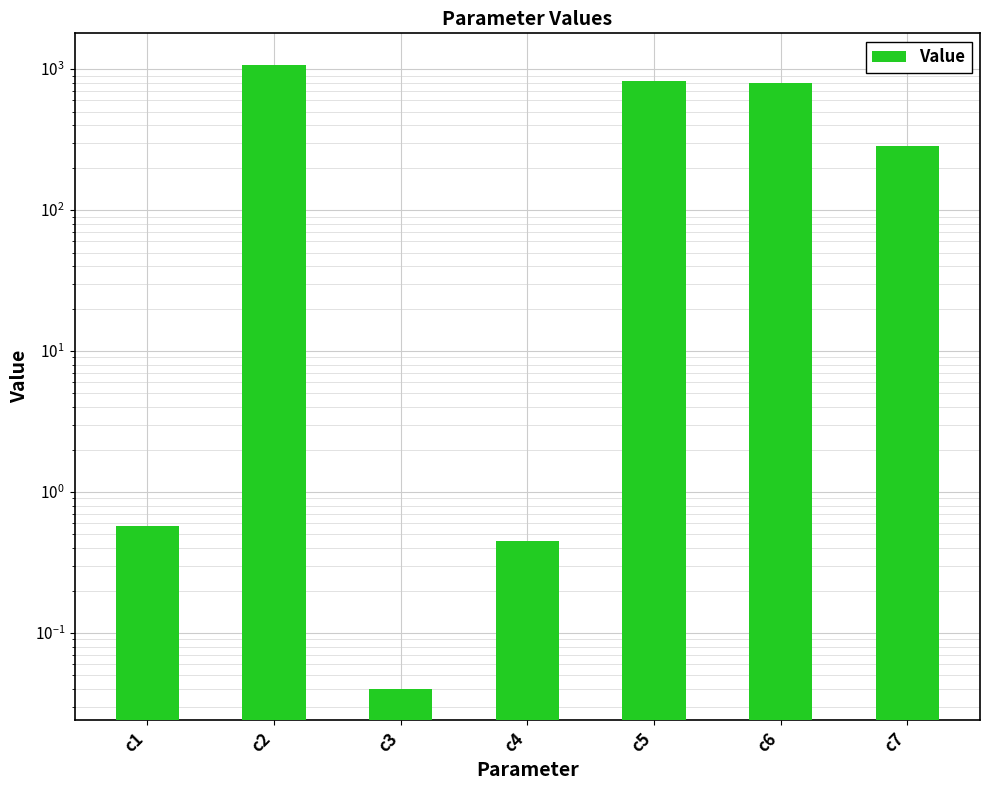

Which category has the highest value across all series?

c2